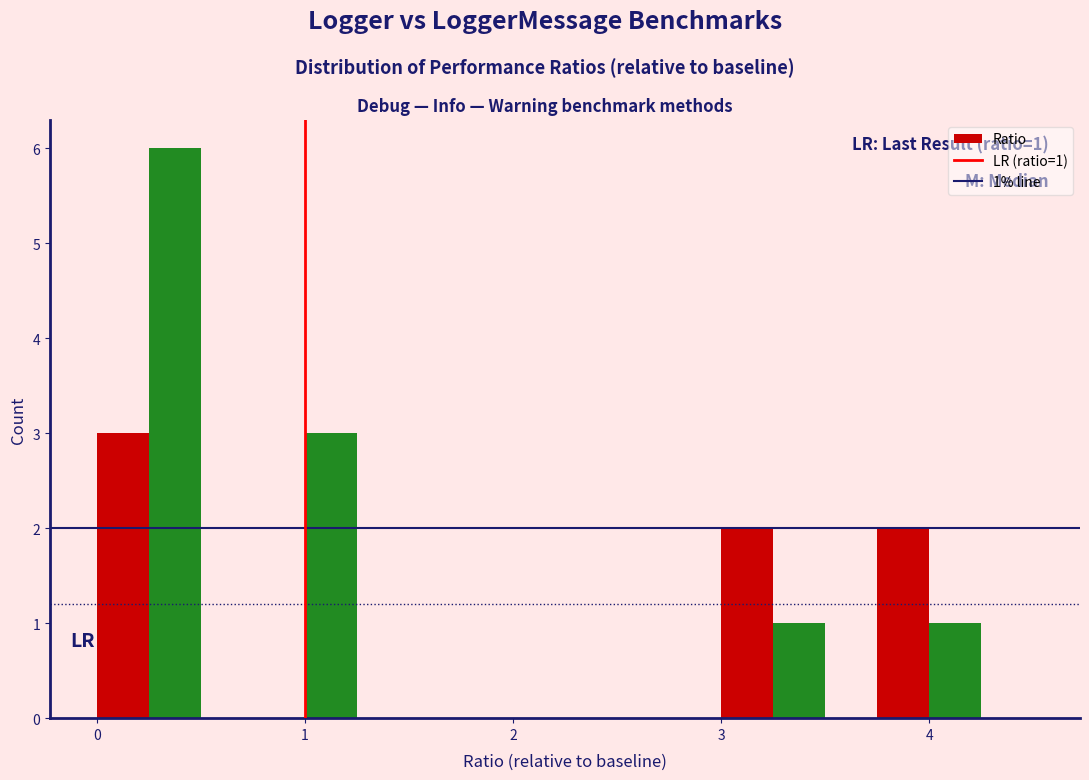

Read against the x-axis, roughly where is the centre of the tallest bar?

0.4